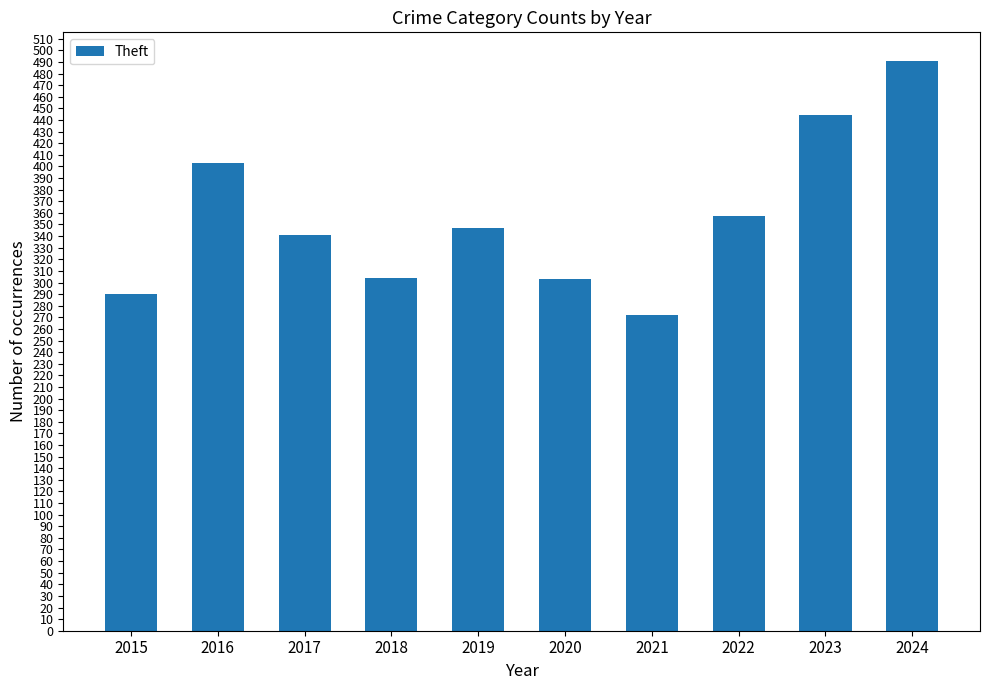

What is the value of the 3rd bar from the left?

341